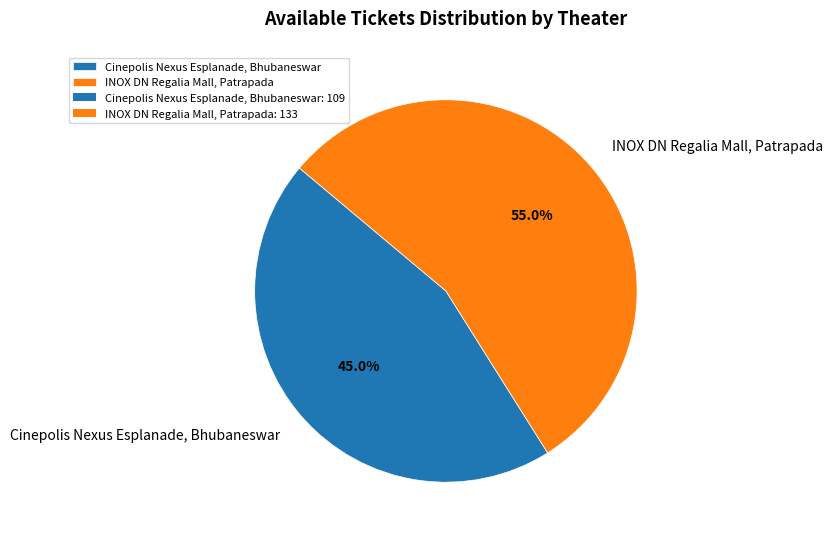

To the nearest percent, what is the combined percentage of INOX DN Regalia Mall, Patrapada and Cinepolis Nexus Esplanade, Bhubaneswar?

100%